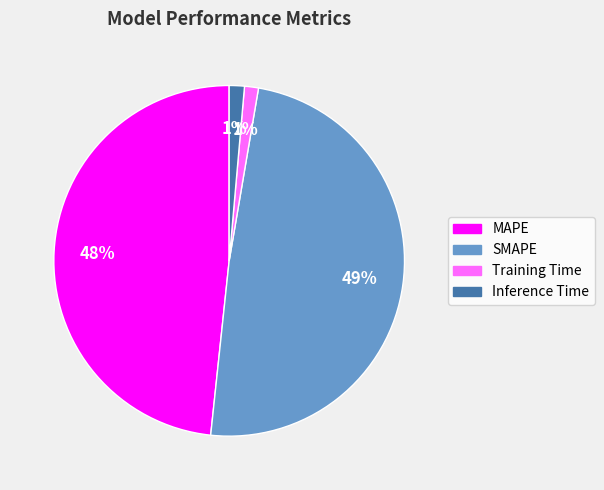

To the nearest percent, what is the average slice percentage?

25%